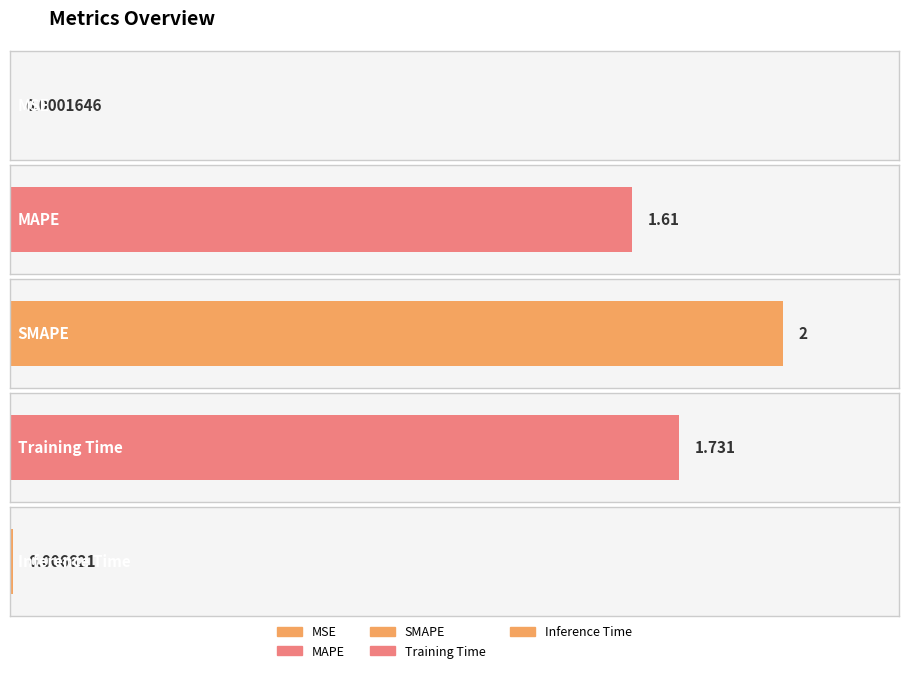

What position from the left is Inference Time?

5